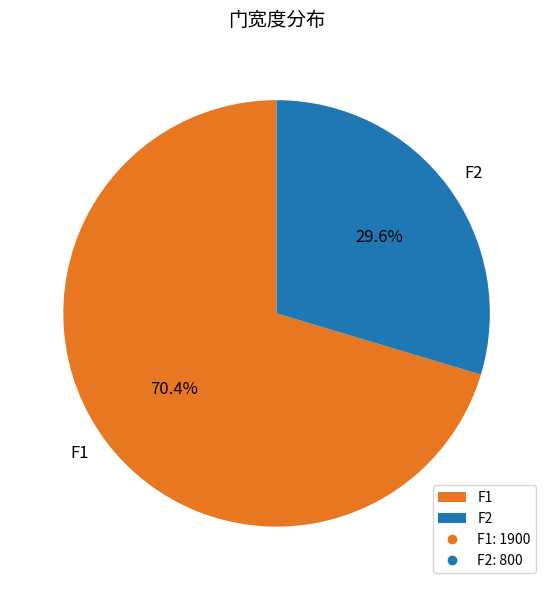

To the nearest percent, what percentage of the pie is F2?

30%